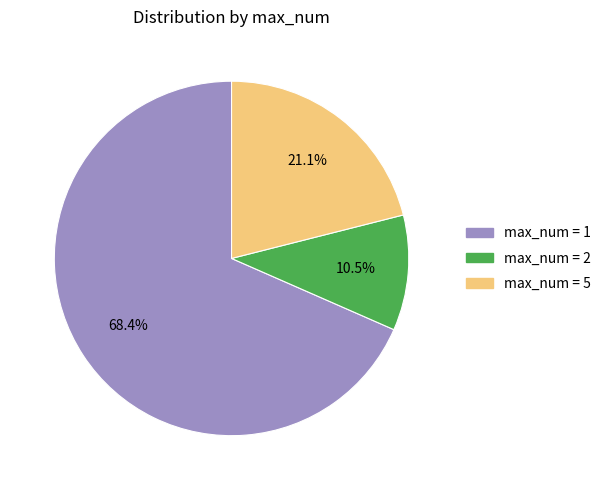

What is the ratio of the value at max_num = 5 to the value at max_num = 2?

2.0